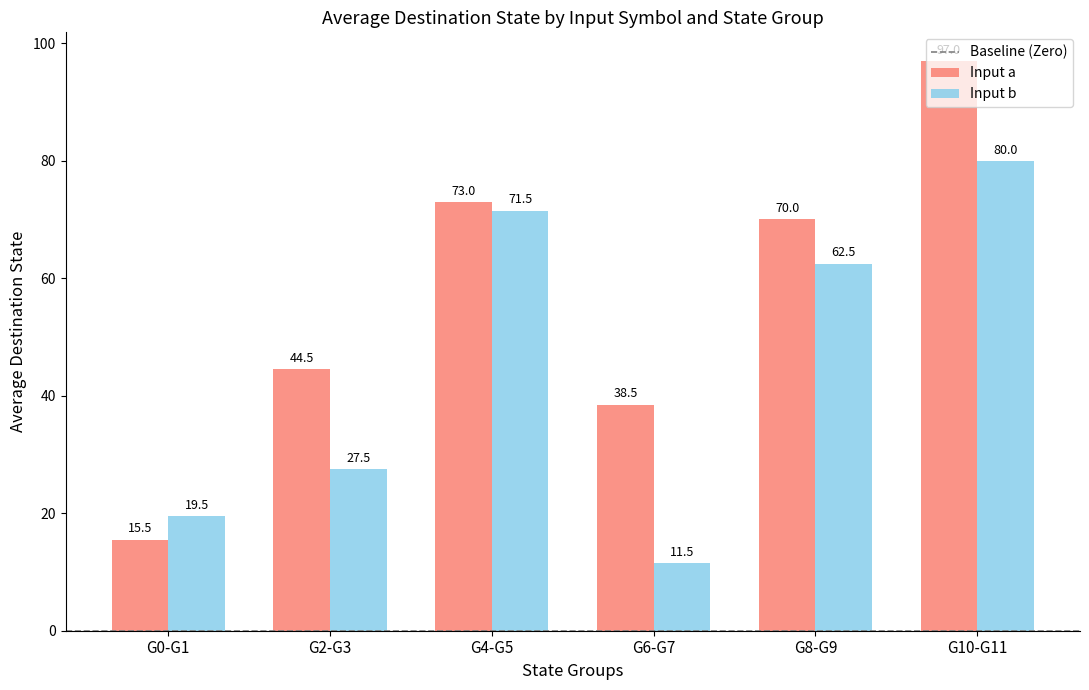

How many bars are there in total?

12